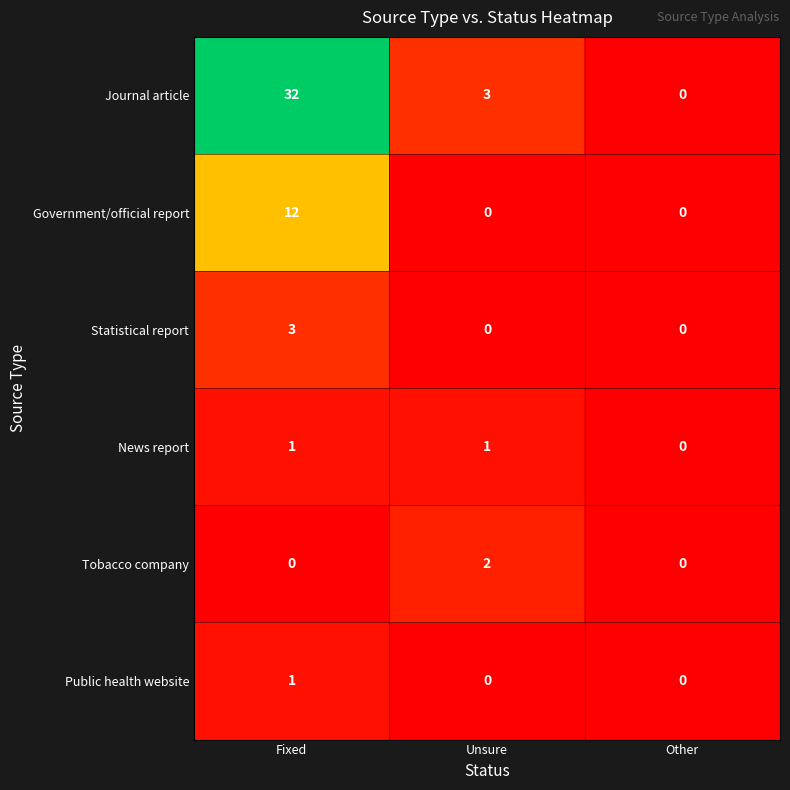

At how many categories does at least one series exceed 12?

1